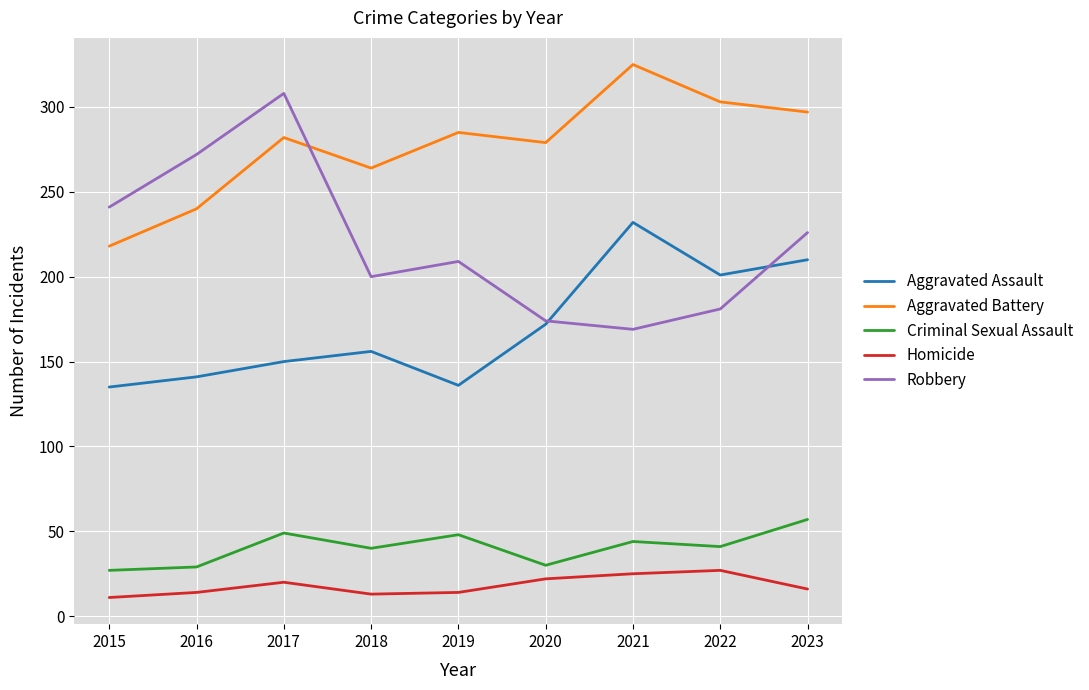

Is the value of Homicide at 2021 greater than the value of Aggravated Battery at 2020?

No